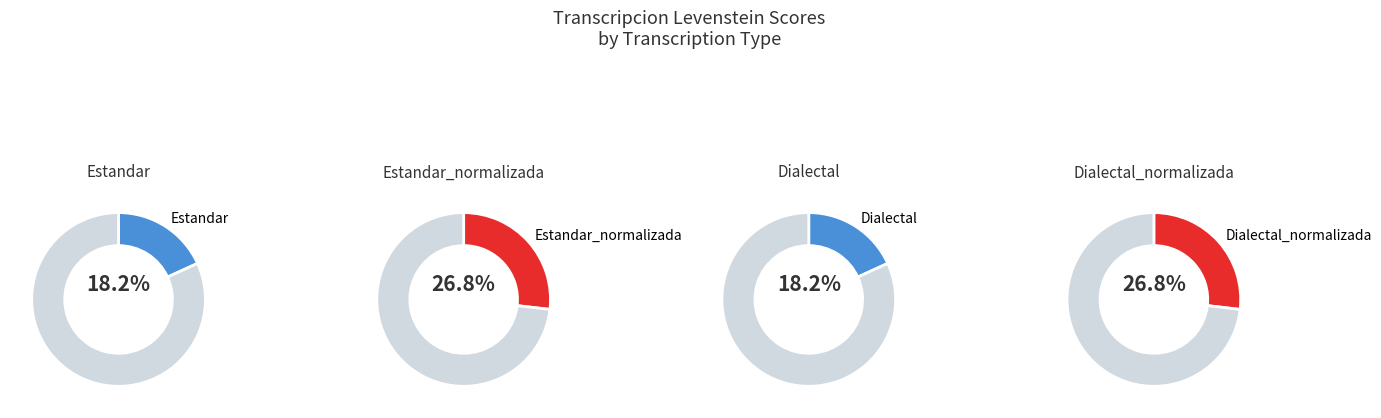

What is the ratio of the value at Dialectal to the value at Estandar?

1.0